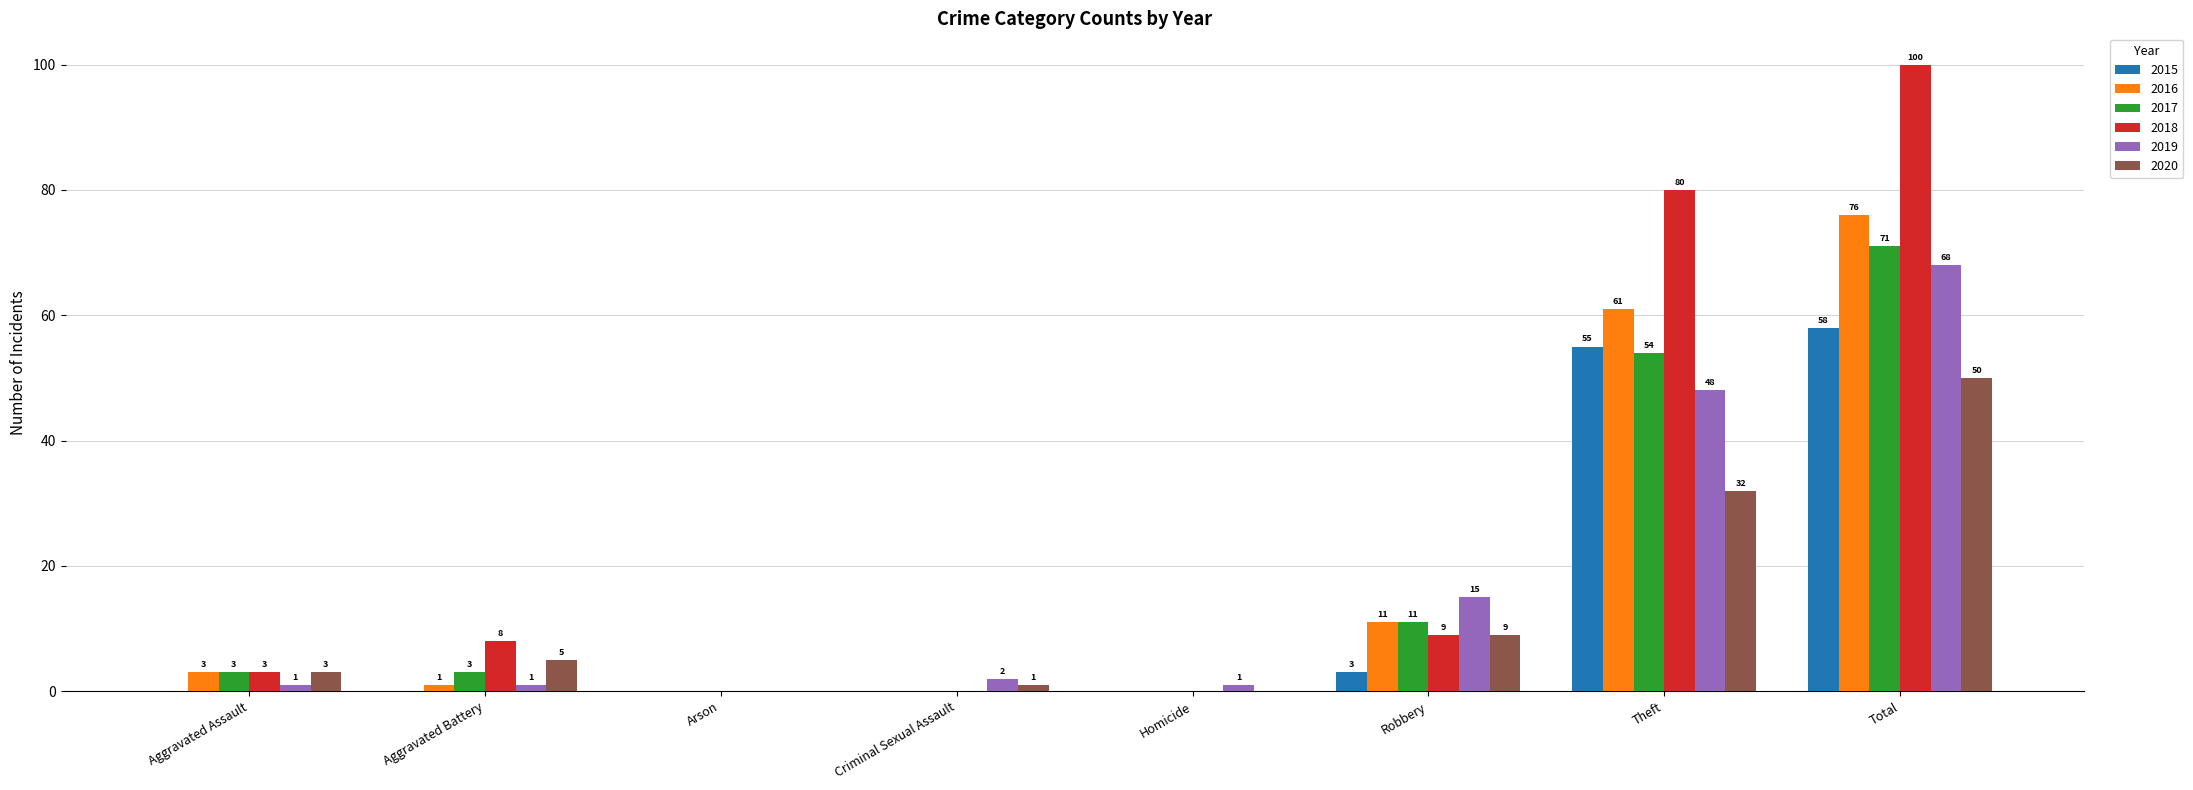

The value of 2015 at Homicide is 0. True or false?

True